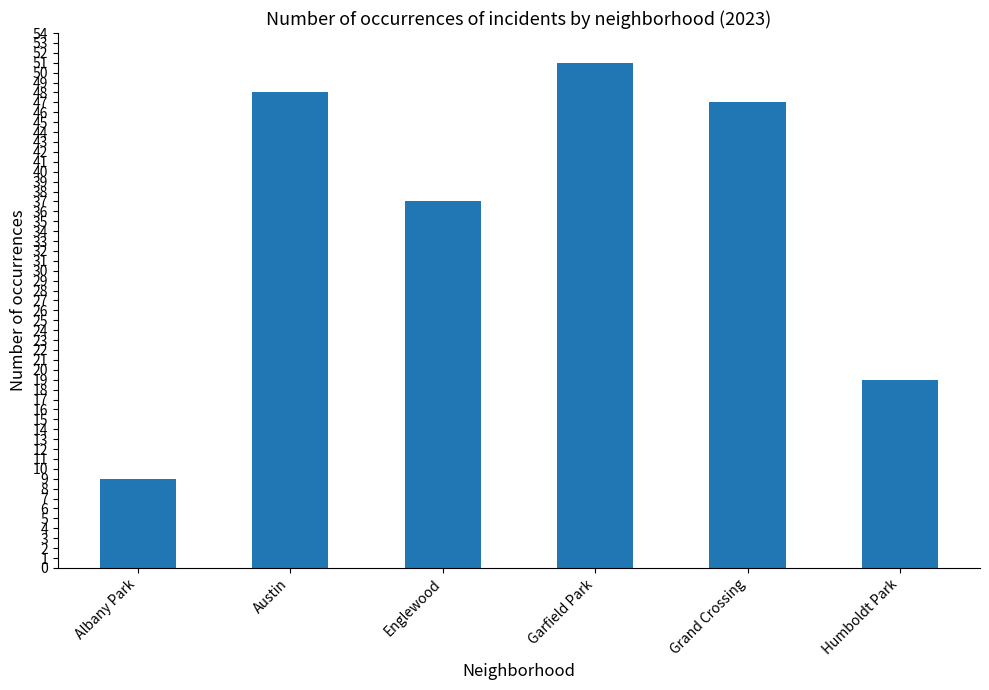

Rank the categories by value from lowest to highest.

Albany Park, Humboldt Park, Englewood, Grand Crossing, Austin, Garfield Park